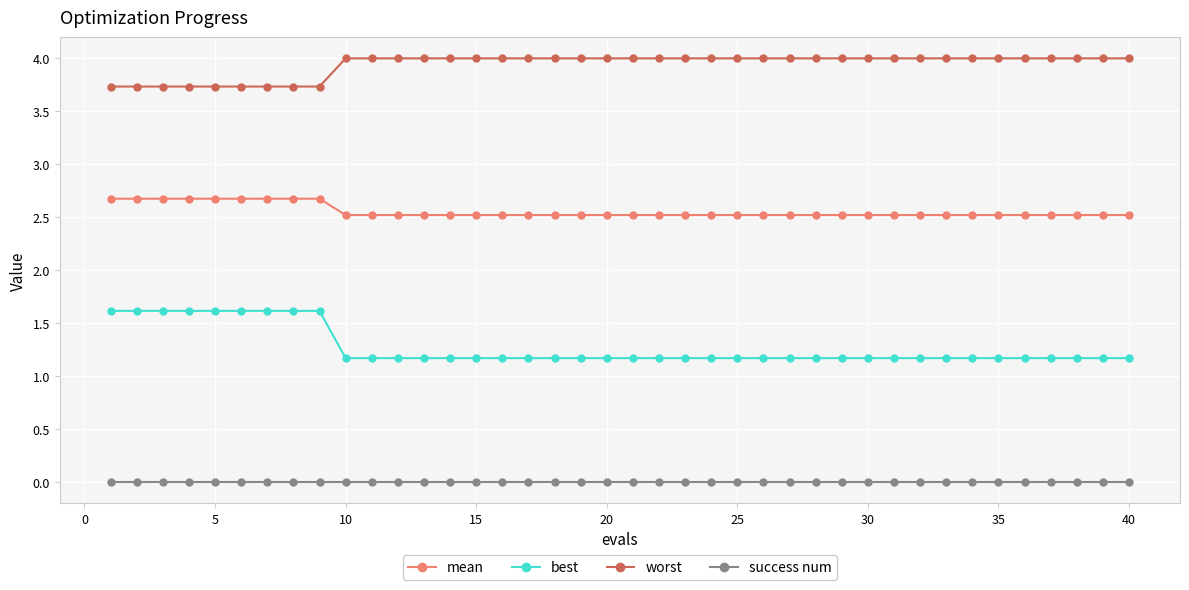

Reading left to right, transcribe all the data shown in this chart.

mean: 2.7	2.7	2.7	2.7	2.7	2.7	2.7	2.7	2.7	2.5	2.5	2.5	2.5	2.5	2.5	2.5	2.5	2.5	2.5	2.5	2.5	2.5	2.5	2.5	2.5	2.5	2.5	2.5	2.5	2.5	2.5	2.5	2.5	2.5	2.5	2.5	2.5	2.5	2.5	2.5
best: 1.6	1.6	1.6	1.6	1.6	1.6	1.6	1.6	1.6	1.2	1.2	1.2	1.2	1.2	1.2	1.2	1.2	1.2	1.2	1.2	1.2	1.2	1.2	1.2	1.2	1.2	1.2	1.2	1.2	1.2	1.2	1.2	1.2	1.2	1.2	1.2	1.2	1.2	1.2	1.2
worst: 3.7	3.7	3.7	3.7	3.7	3.7	3.7	3.7	3.7	4.0	4.0	4.0	4.0	4.0	4.0	4.0	4.0	4.0	4.0	4.0	4.0	4.0	4.0	4.0	4.0	4.0	4.0	4.0	4.0	4.0	4.0	4.0	4.0	4.0	4.0	4.0	4.0	4.0	4.0	4.0
success num: 0.0	0.0	0.0	0.0	0.0	0.0	0.0	0.0	0.0	0.0	0.0	0.0	0.0	0.0	0.0	0.0	0.0	0.0	0.0	0.0	0.0	0.0	0.0	0.0	0.0	0.0	0.0	0.0	0.0	0.0	0.0	0.0	0.0	0.0	0.0	0.0	0.0	0.0	0.0	0.0